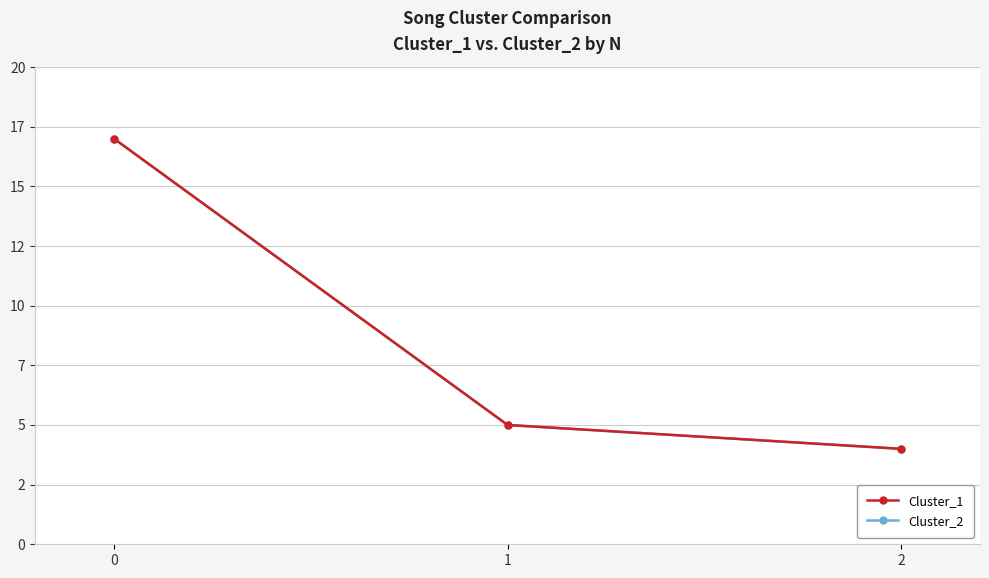

True or false: Cluster_1 has a value of 5 at 1.

True